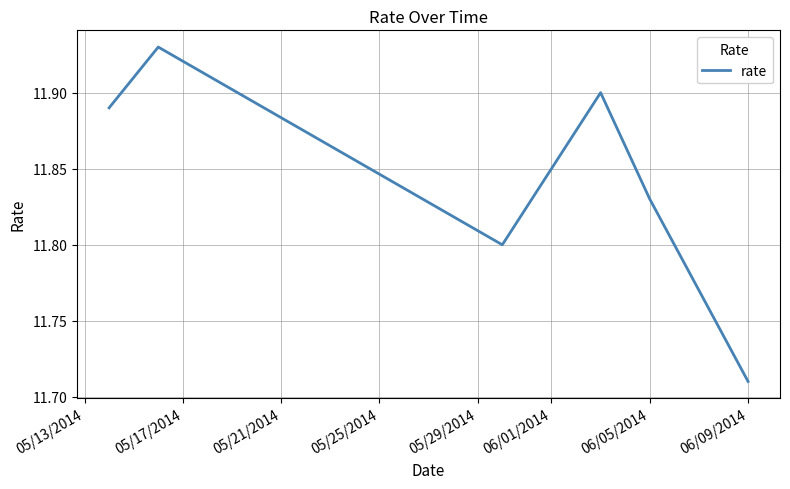

Count the values in the range 11 to 12.

6